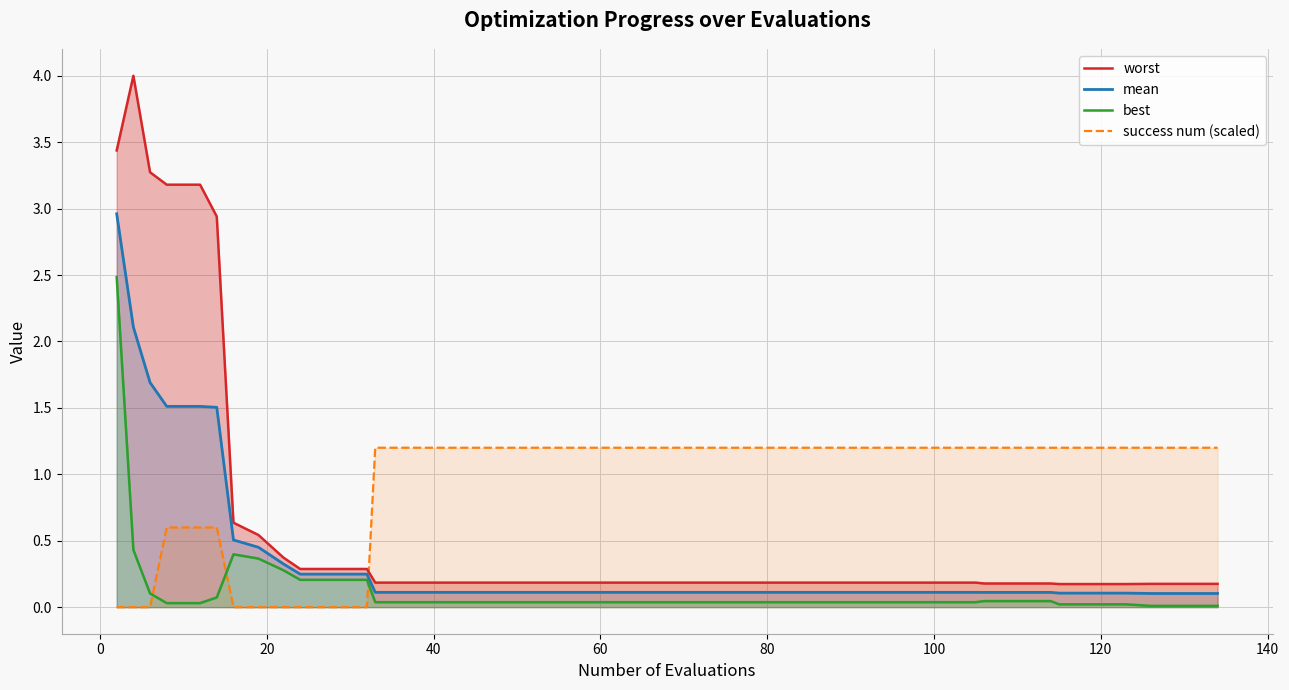

True or false: worst and mean cross at least once.

False